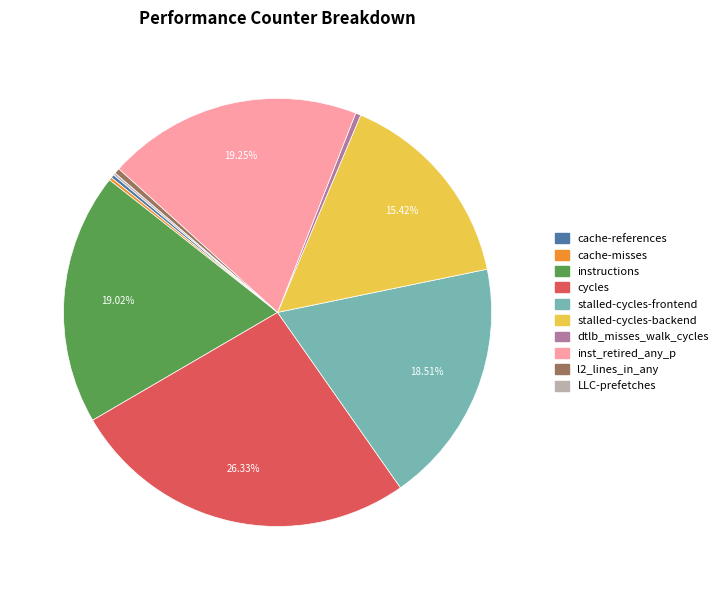

Does instructions account for over 50% of the chart?

No